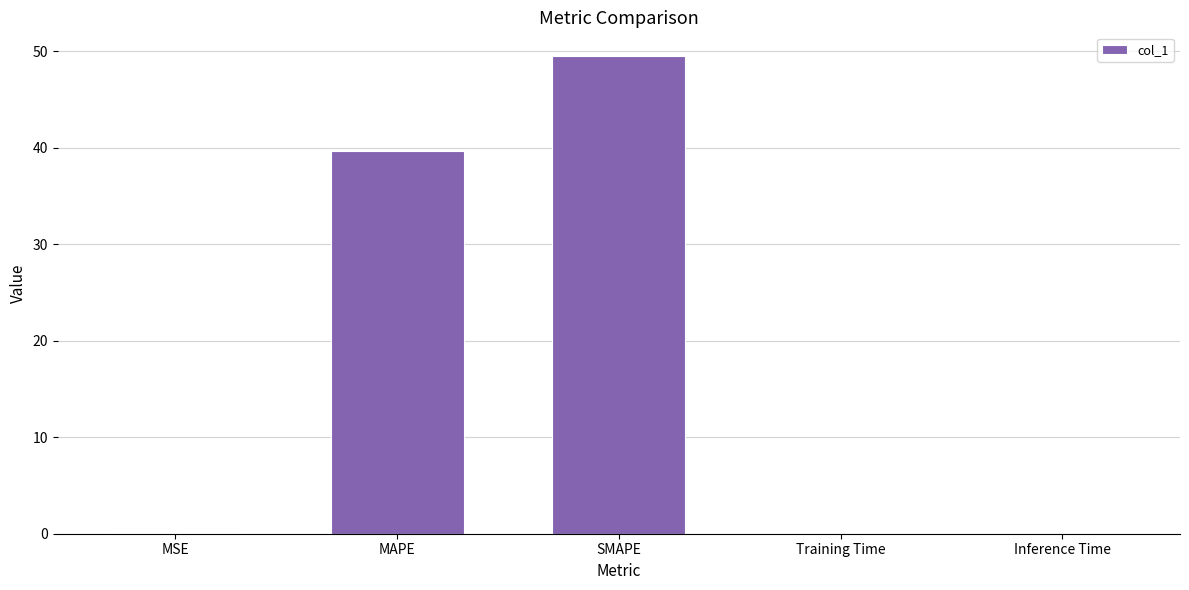

How many categories are shown in the chart?

5